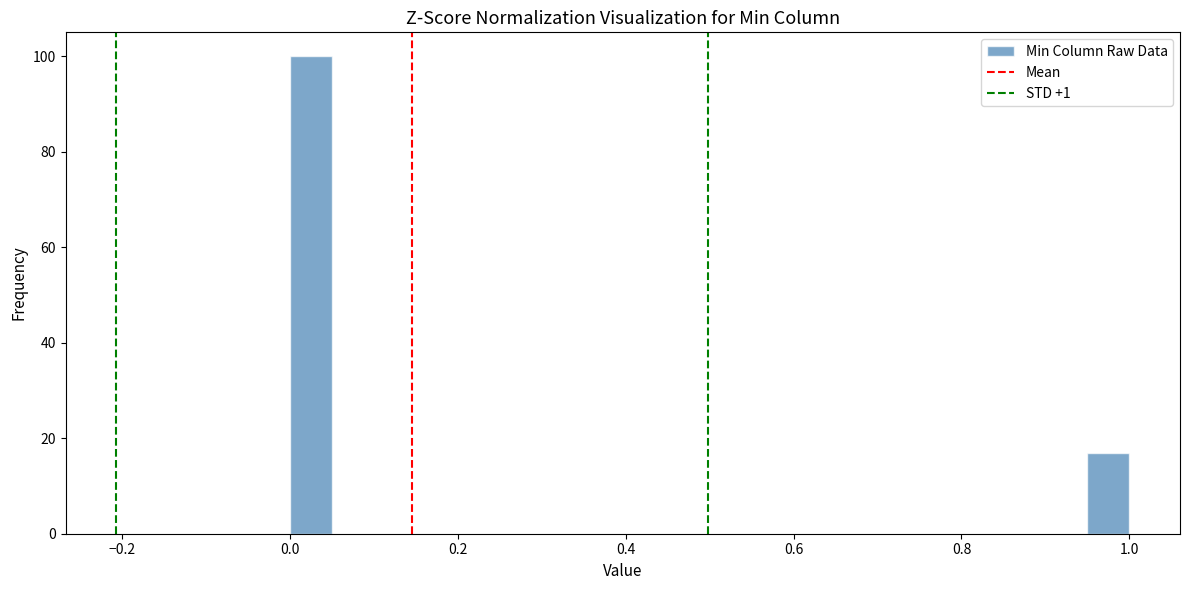

Read against the x-axis, roughly where is the centre of the tallest bar?

0.02